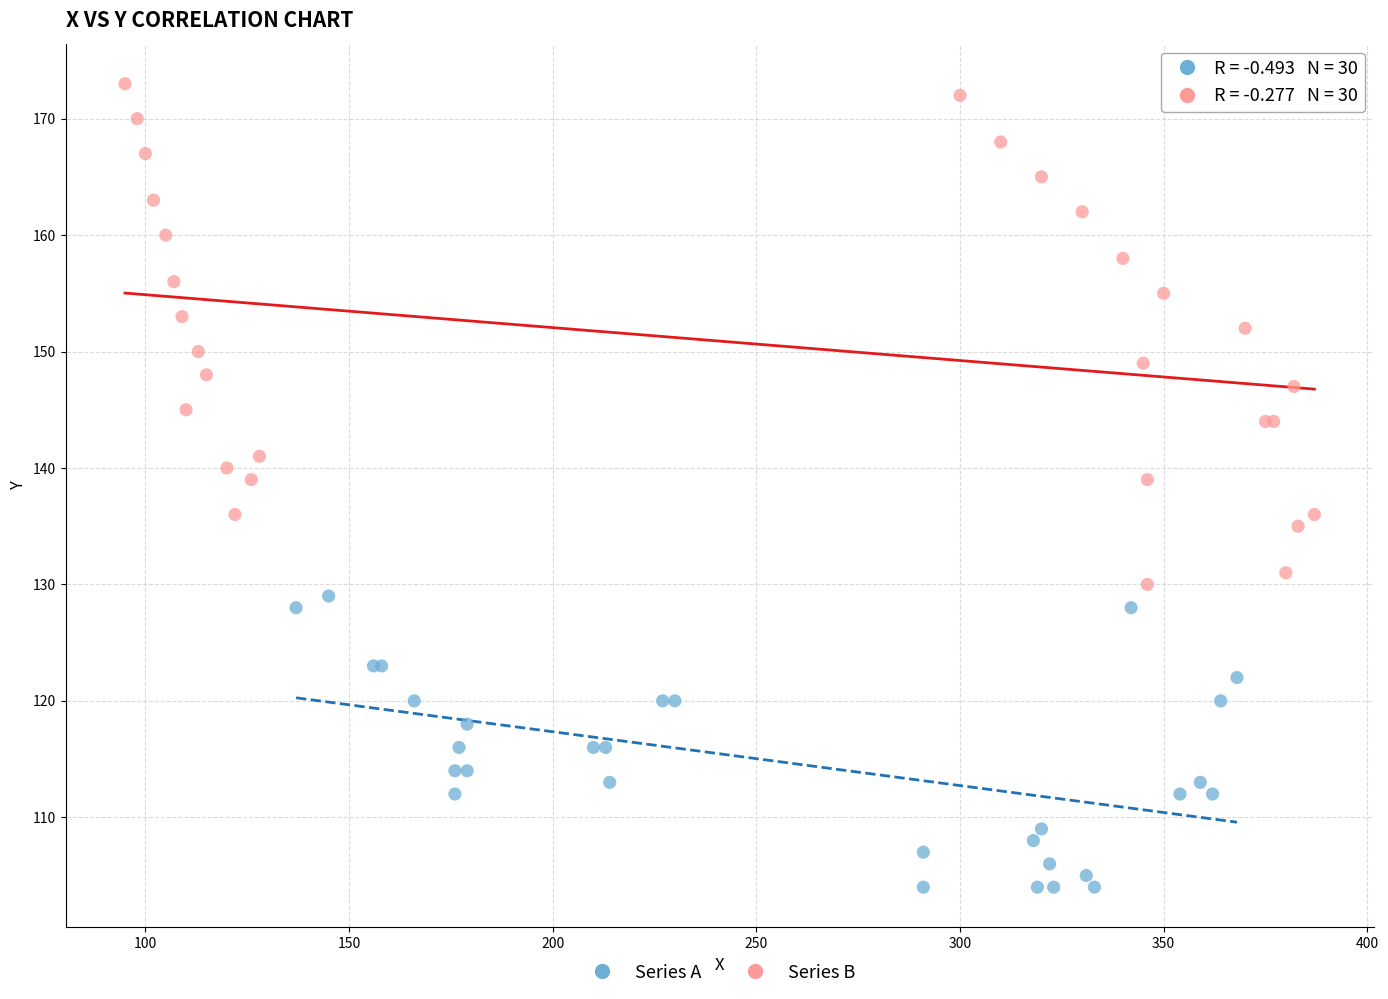

Which series has the largest Y range (max minus min)?

Series B